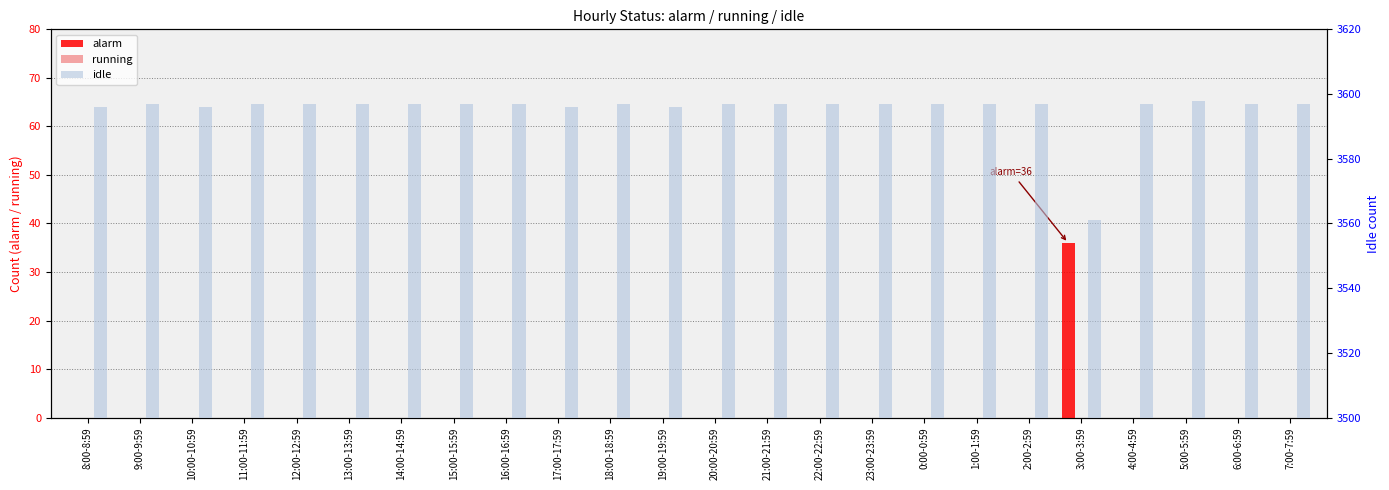

At which label is running closest to 0?

8:00-8:59